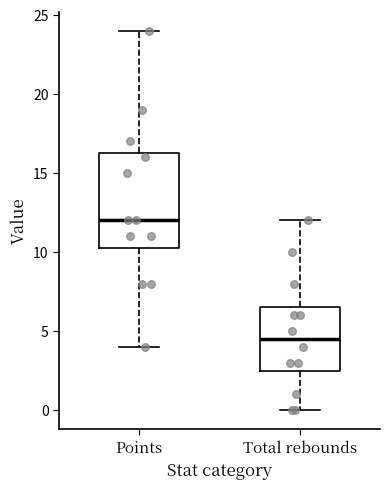

Reading left to right, transcribe this box plot: for each box, give where its median line is, the range the box spans, and where its two whiskers end, as read against the y-axis. The values are not printed on the chart, so give them approximately, as read against the axis.

Points: median 12.0, box 10.5 to 16.5, whiskers 4.0 to 24.0
Total rebounds: median 4.5, box 2.5 to 6.5, whiskers 0.0 to 12.0